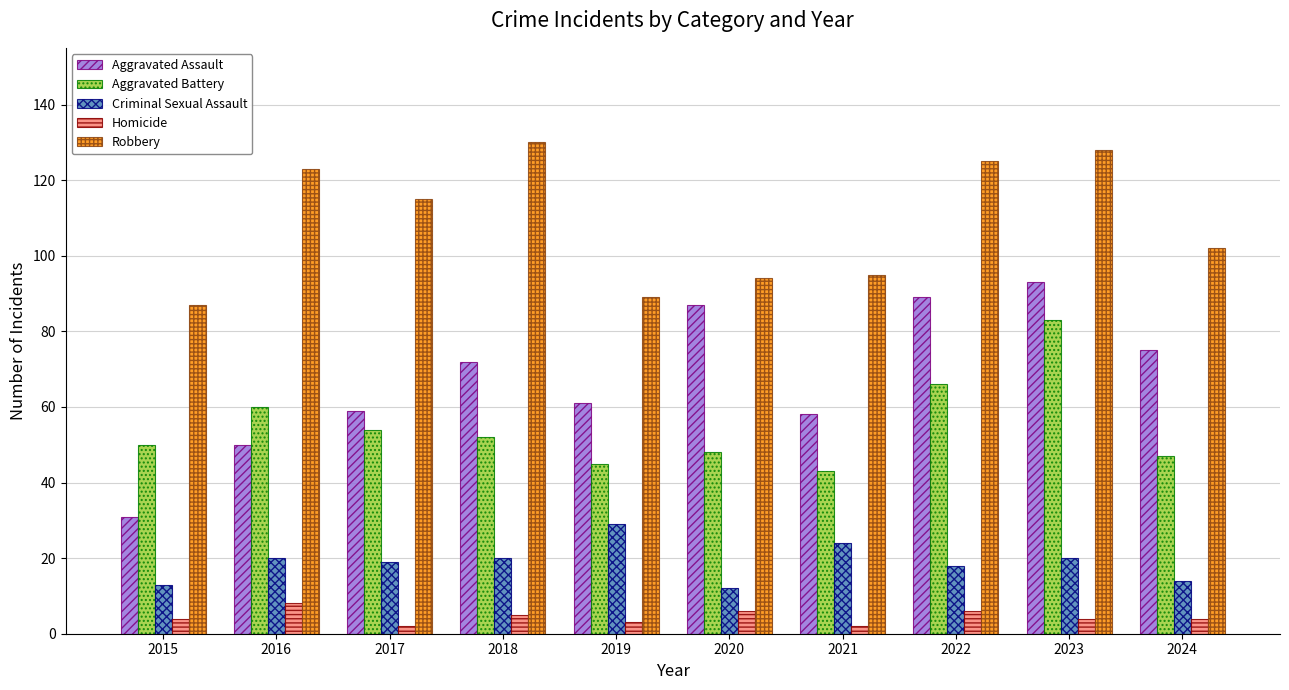

Reading left to right, list all the values displayed in this chart.

Aggravated Assault: 2015=31	2016=50	2017=59	2018=72	2019=61	2020=87	2021=58	2022=89	2023=93	2024=75
Aggravated Battery: 2015=50	2016=60	2017=54	2018=52	2019=45	2020=48	2021=43	2022=66	2023=83	2024=47
Criminal Sexual Assault: 2015=13	2016=20	2017=19	2018=20	2019=29	2020=12	2021=24	2022=18	2023=20	2024=14
Homicide: 2015=4	2016=8	2017=2	2018=5	2019=3	2020=6	2021=2	2022=6	2023=4	2024=4
Robbery: 2015=87	2016=123	2017=115	2018=130	2019=89	2020=94	2021=95	2022=125	2023=128	2024=102